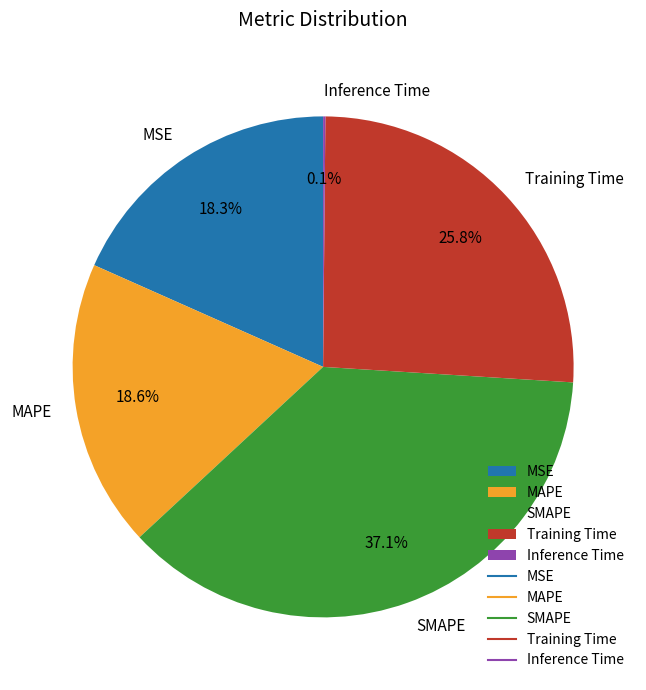

Is MAPE the majority of the pie?

No